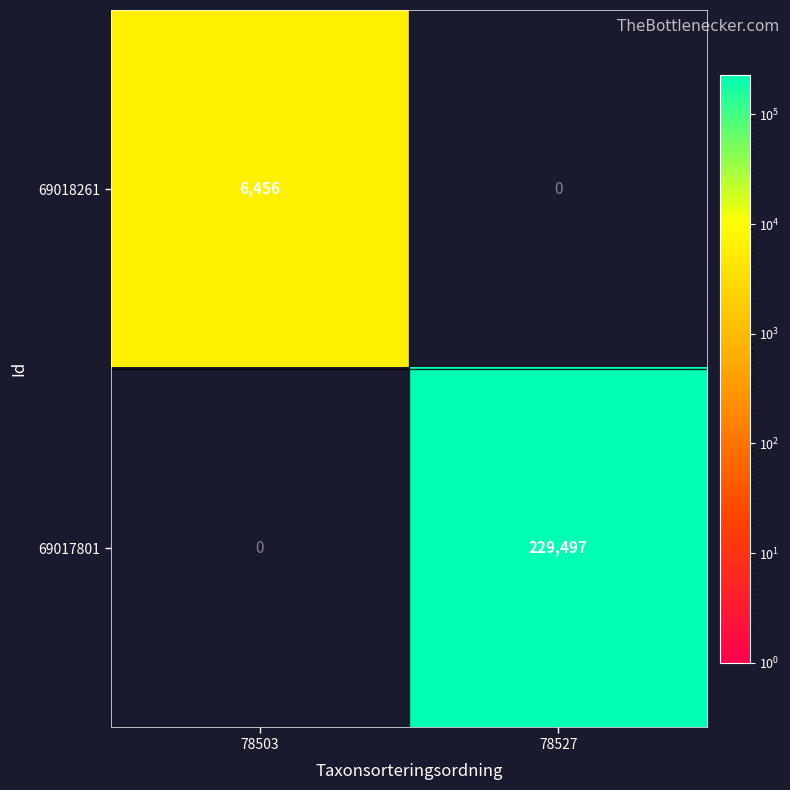

At which label is 69017801 closest to 114748?

78503